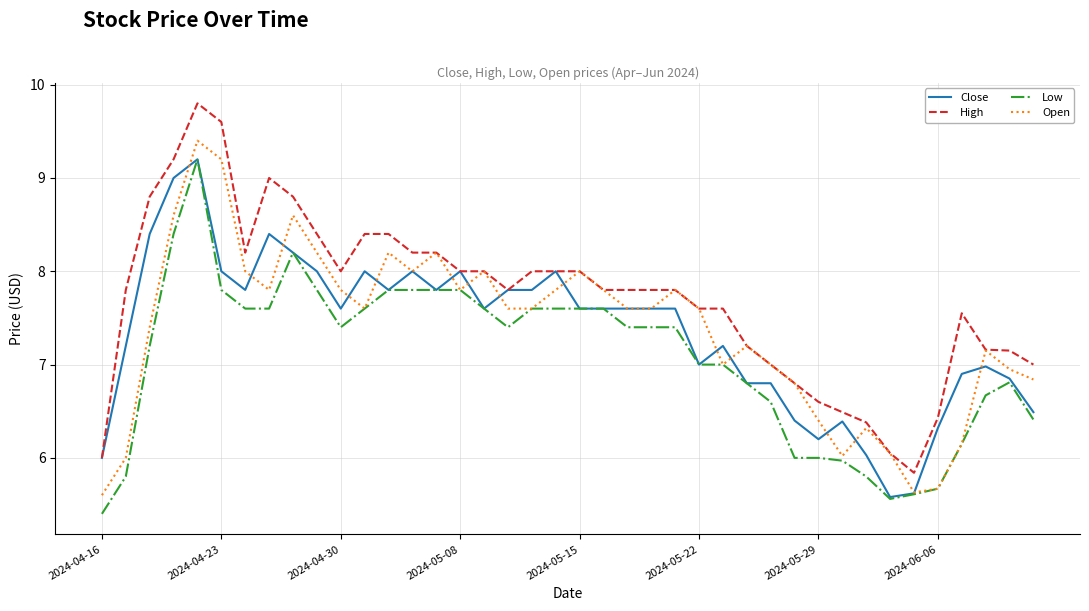

Which series has the largest range (max minus min)?

High